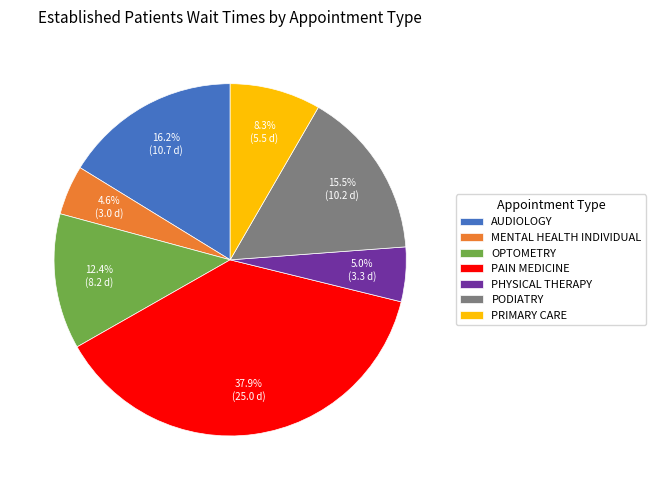

Is it true that PRIMARY CARE is 8% of the pie?

True